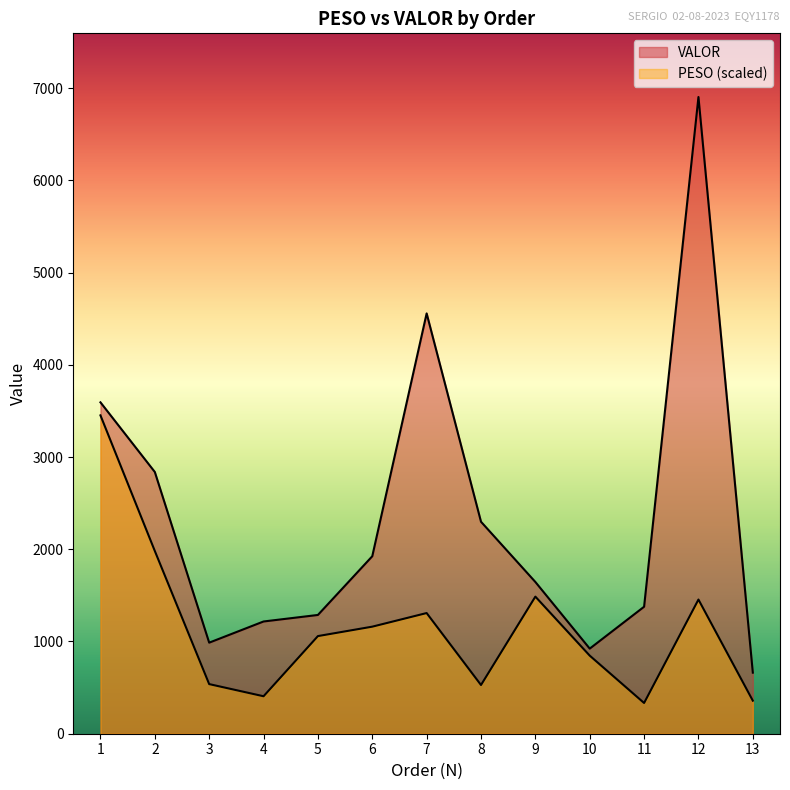

What is the value of the PESO point at the 3rd from the left?

538.0